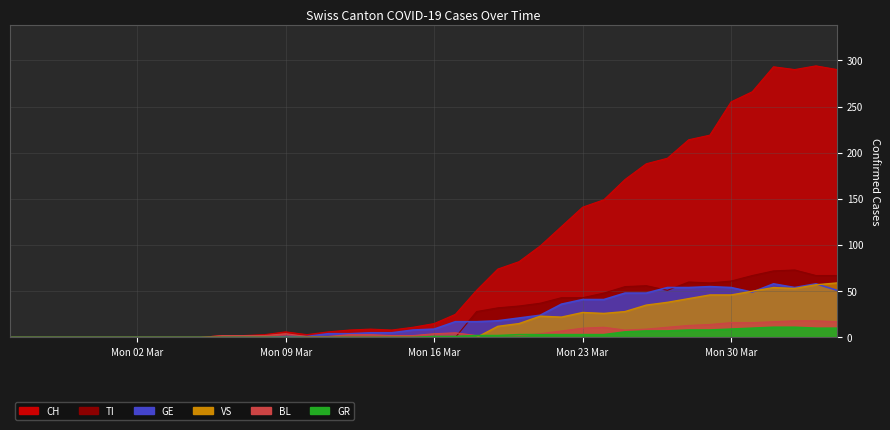

True or false: CH and GE cross at least once.

False